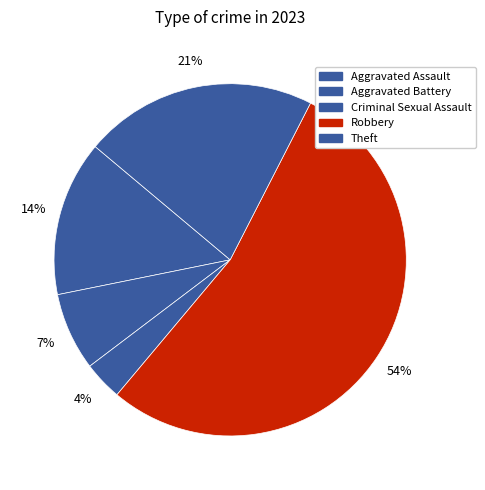

To the nearest percent, what is the combined percentage of Robbery and Theft?

75%